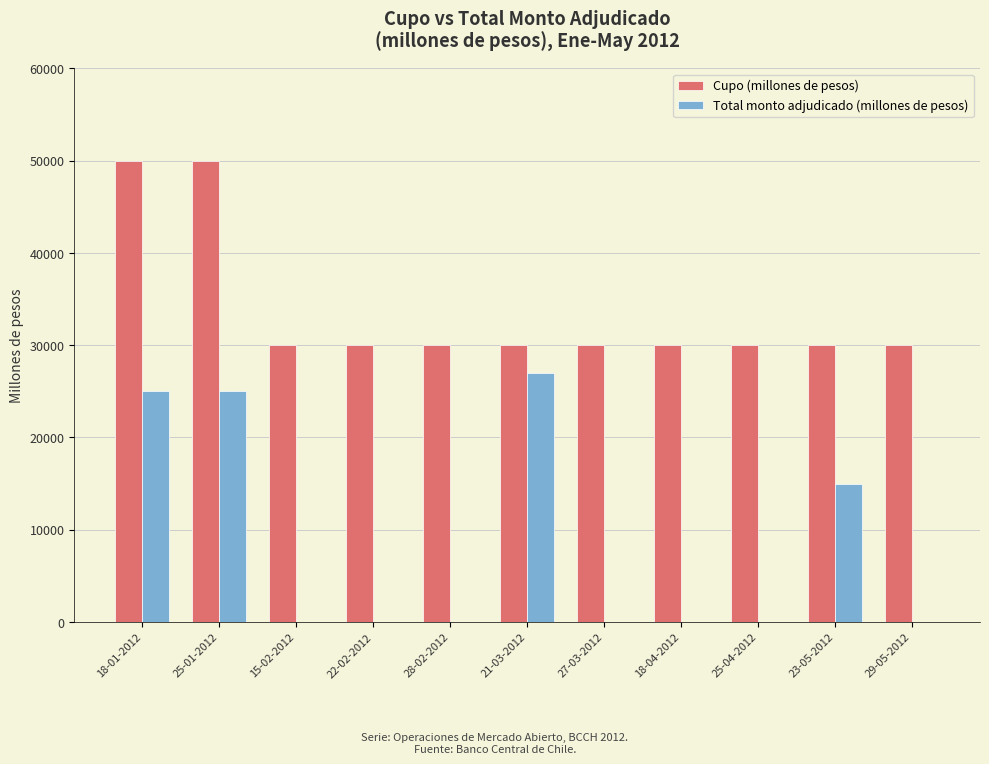

Which series has the largest total across all categories?

Cupo (millones de pesos)